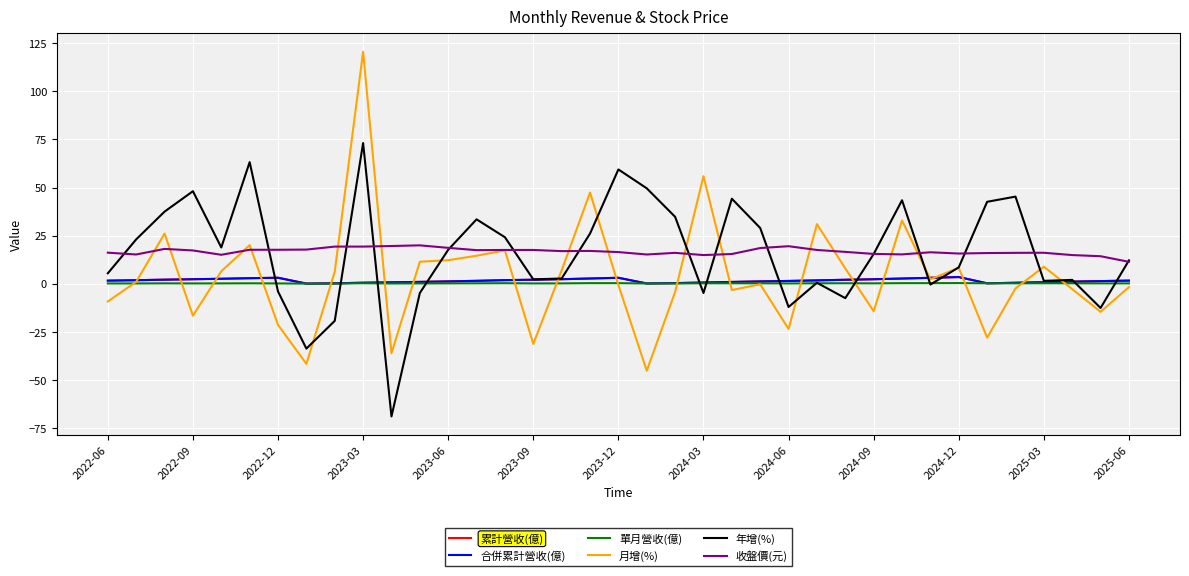

What is the maximum value shown in the chart?

120.5